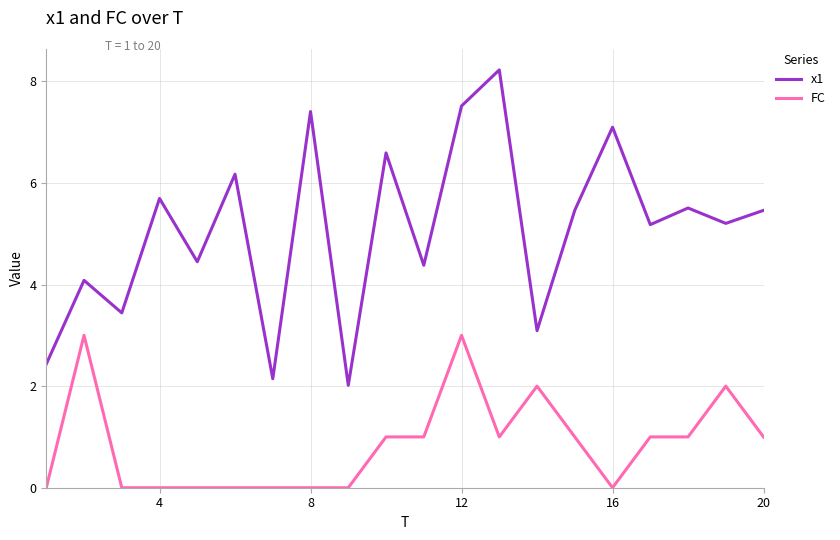

Reading right to left, list all the values displayed in this chart.

x1: 5.5	5.2	5.5	5.2	7.1	5.5	3.1	8.2	7.5	4.4	6.6	2.0	7.4	2.1	6.2	4.4	5.7	3.4	4.1	2.4
FC: 1.0	2.0	1.0	1.0	0.0	1.0	2.0	1.0	3.0	1.0	1.0	0.0	0.0	0.0	0.0	0.0	0.0	0.0	3.0	0.0